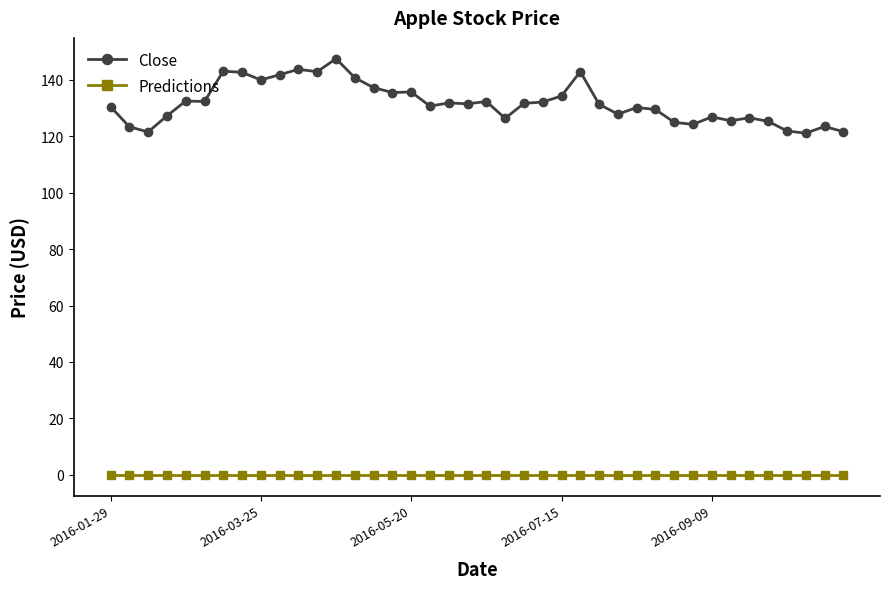

Which series has the largest range (max minus min)?

Close